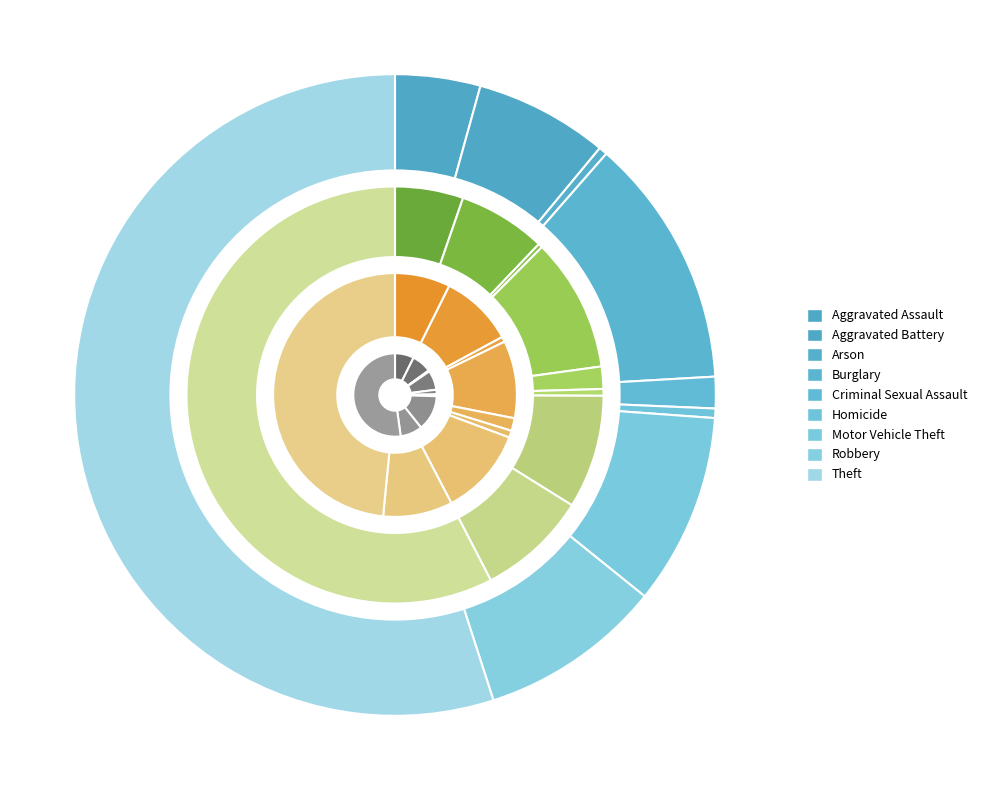

The Homicide slice represents 11% of the pie. True or false?

False